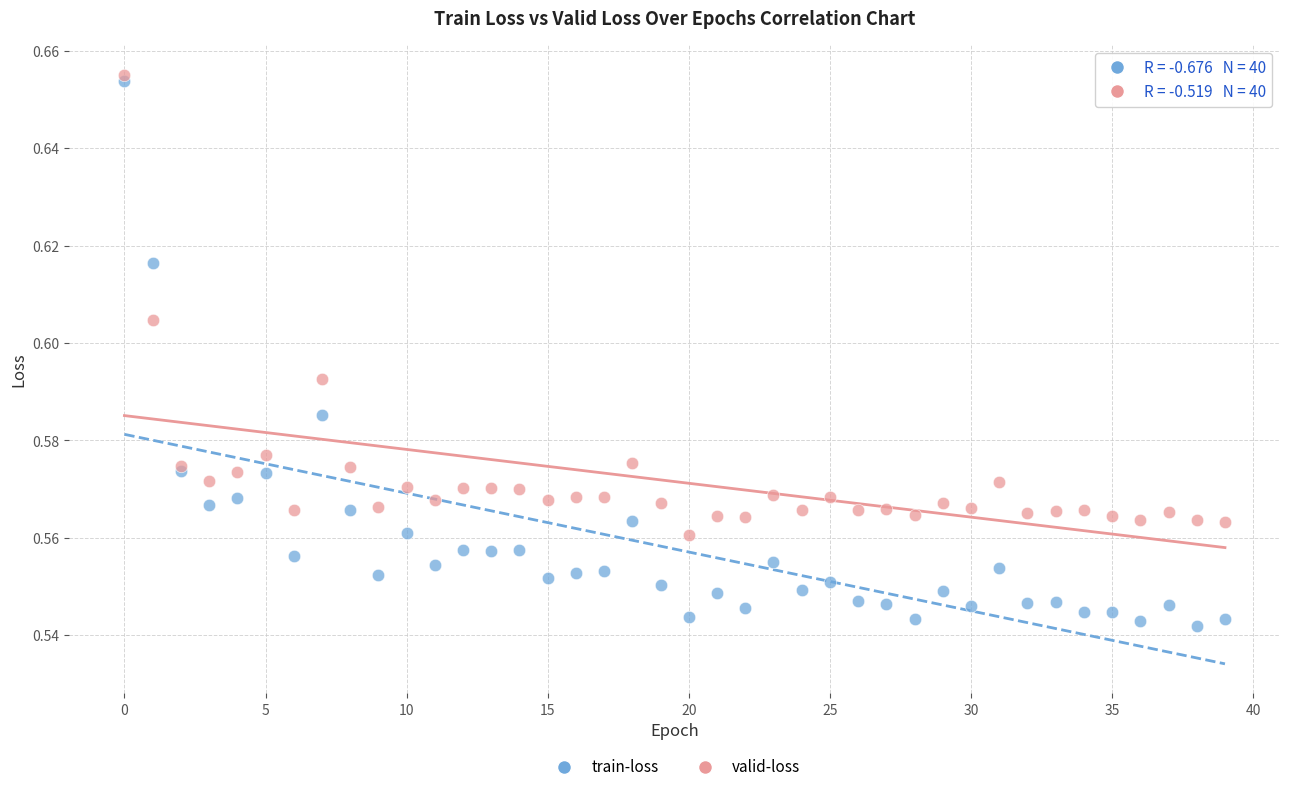

What are all the series names shown in the legend?

train-loss, valid-loss